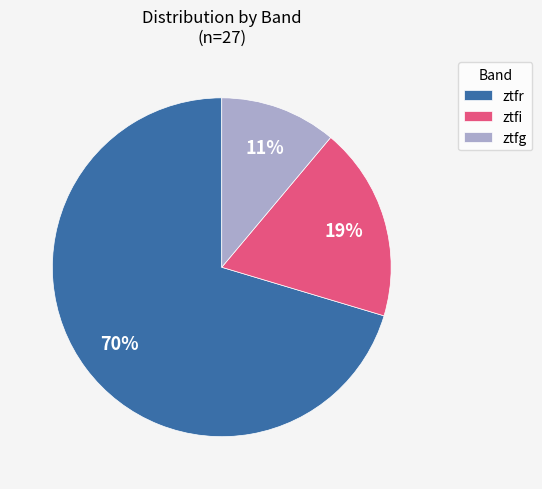

True or false: ztfg accounts for 42% of the total.

False